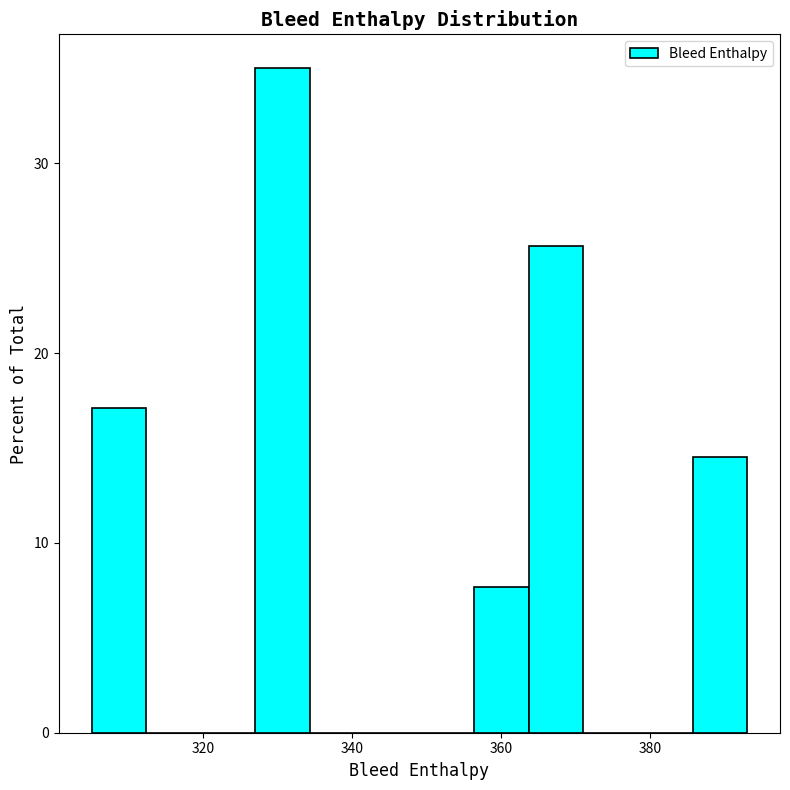

Read against the x-axis, roughly where is the centre of the tallest bar?

330